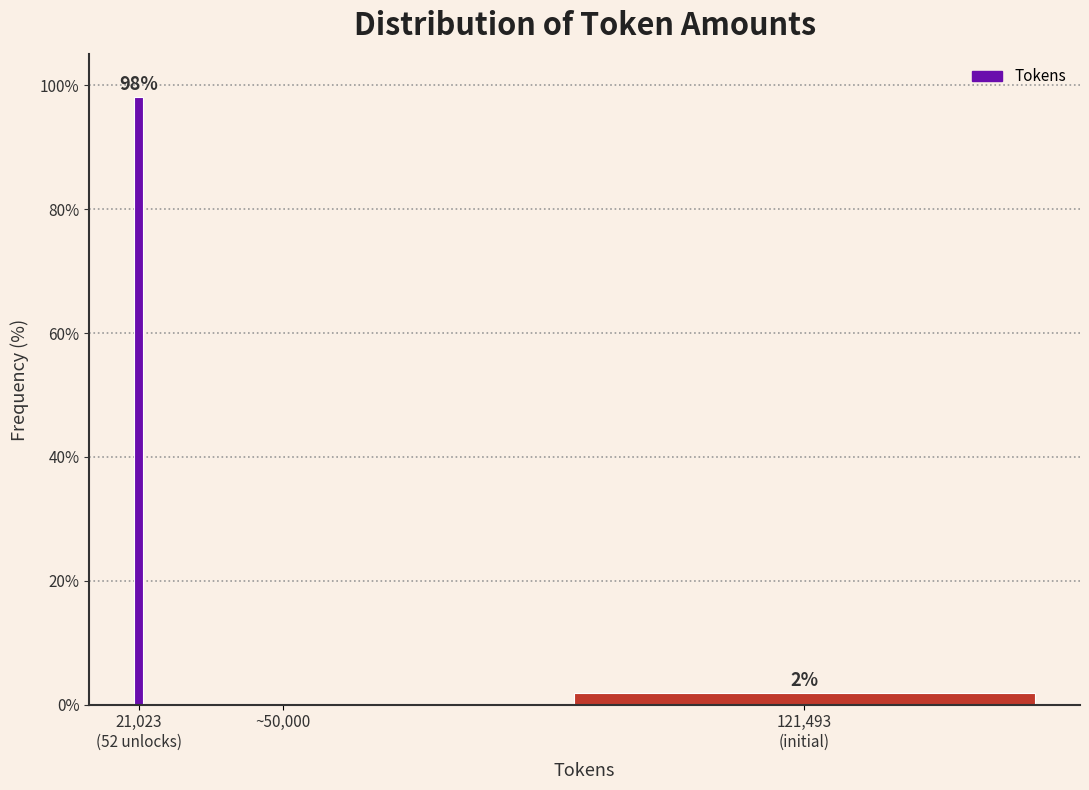

What is the sum of all values?

100.0